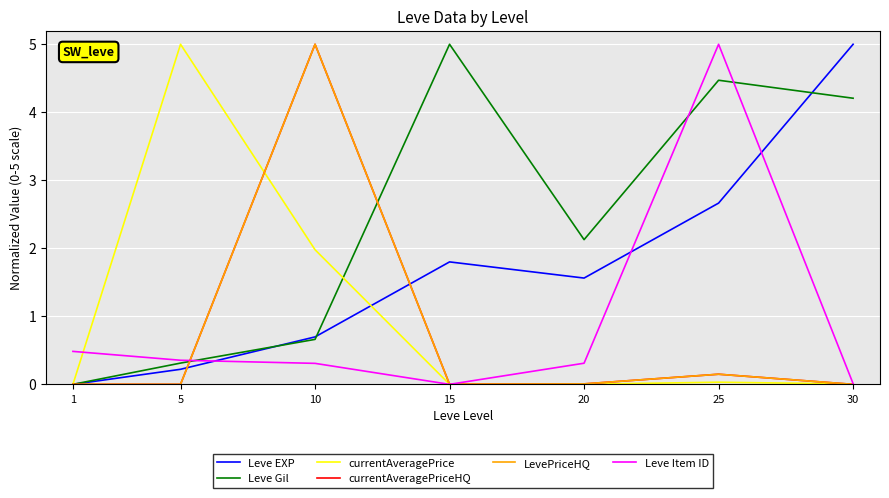

Does the chart display data point markers on the line(s)?

No